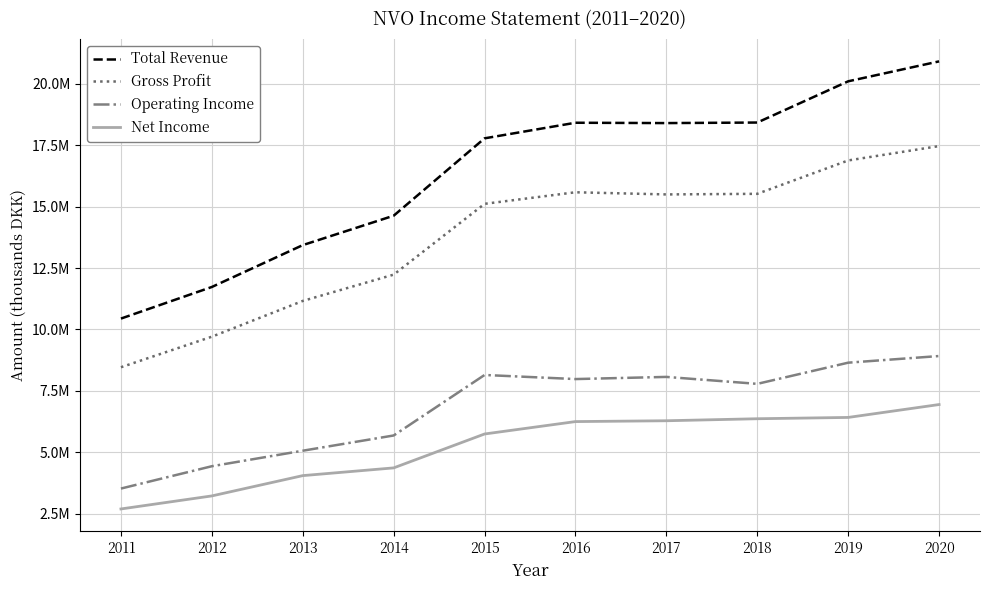

What is the greatest value displayed?

20916900